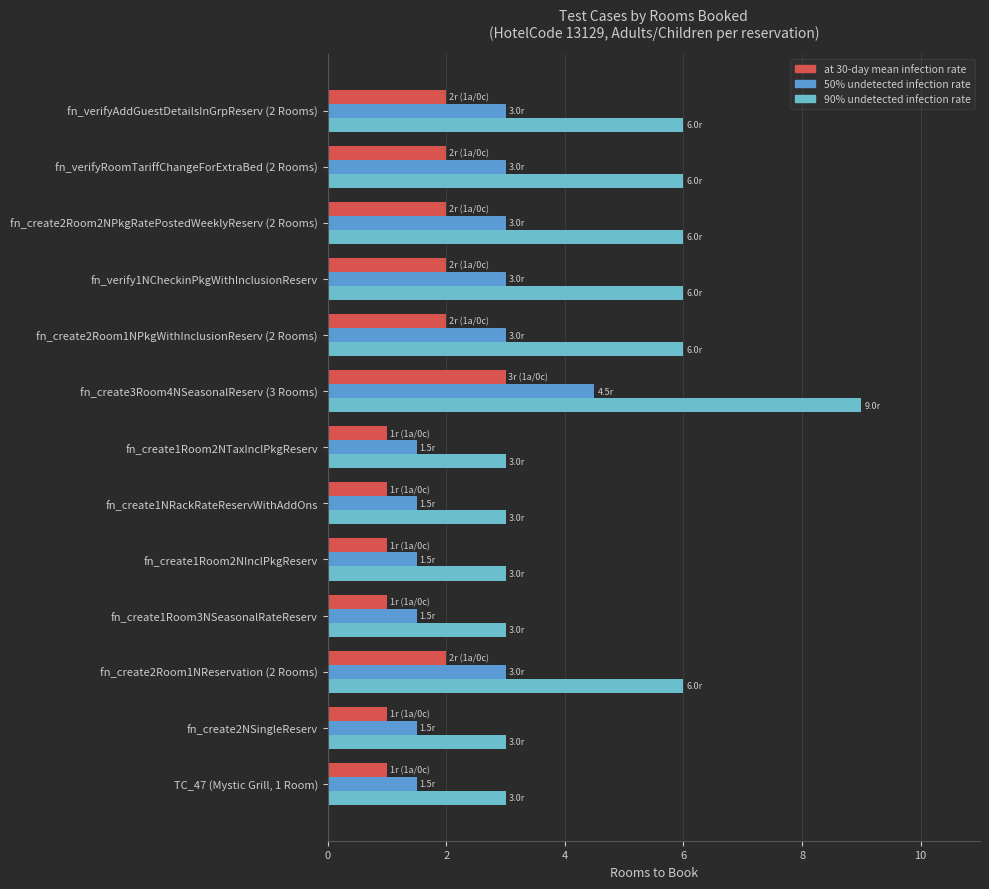

True or false: 50% undetected infection rate has a value of 3.0 at fn_verifyRoomTariffChangeForExtraBed (2 Rooms).

True